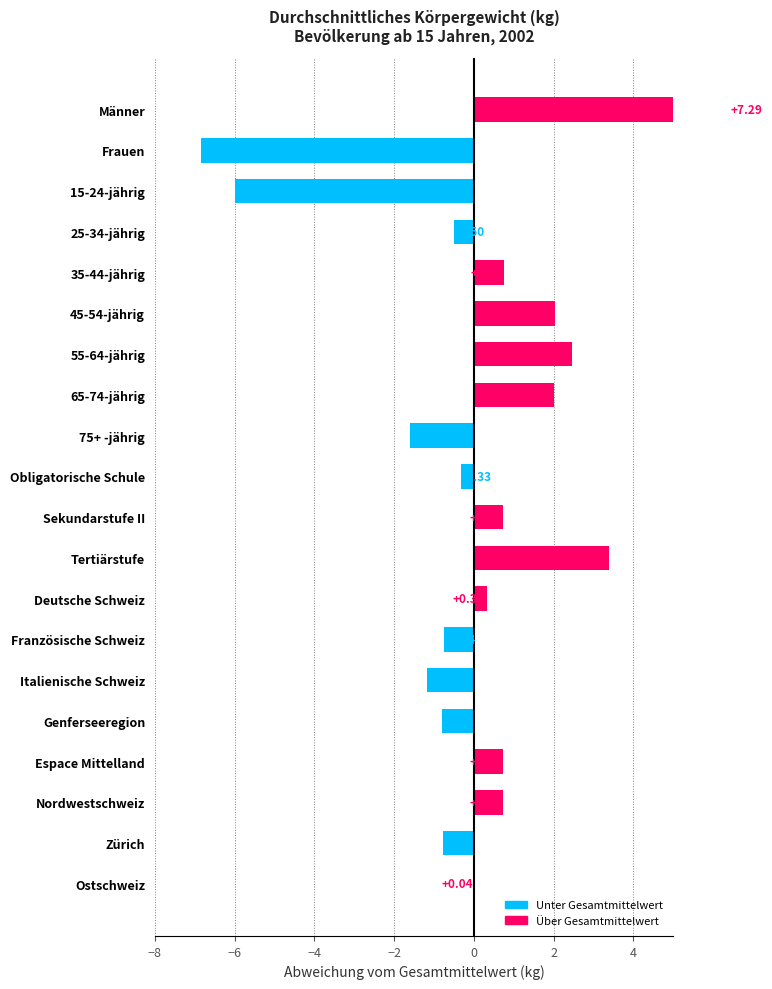

What is the value of the 6th bar from the left?

2.0